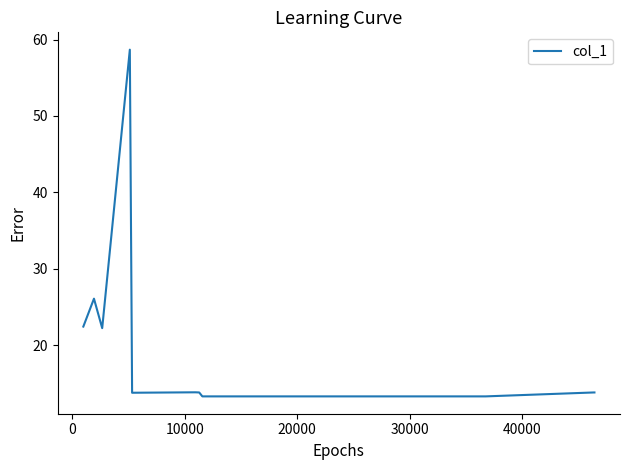

What is the smallest value displayed?

13.3